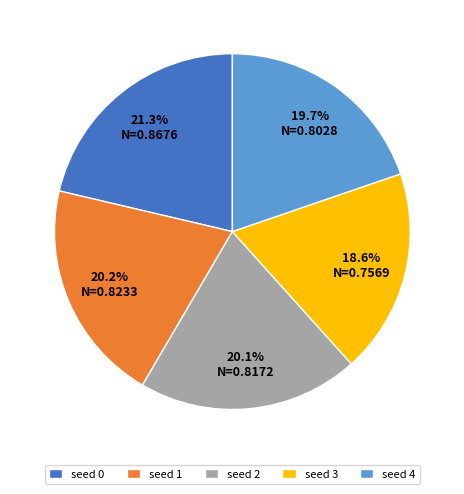

Which slice is the largest?

seed 0